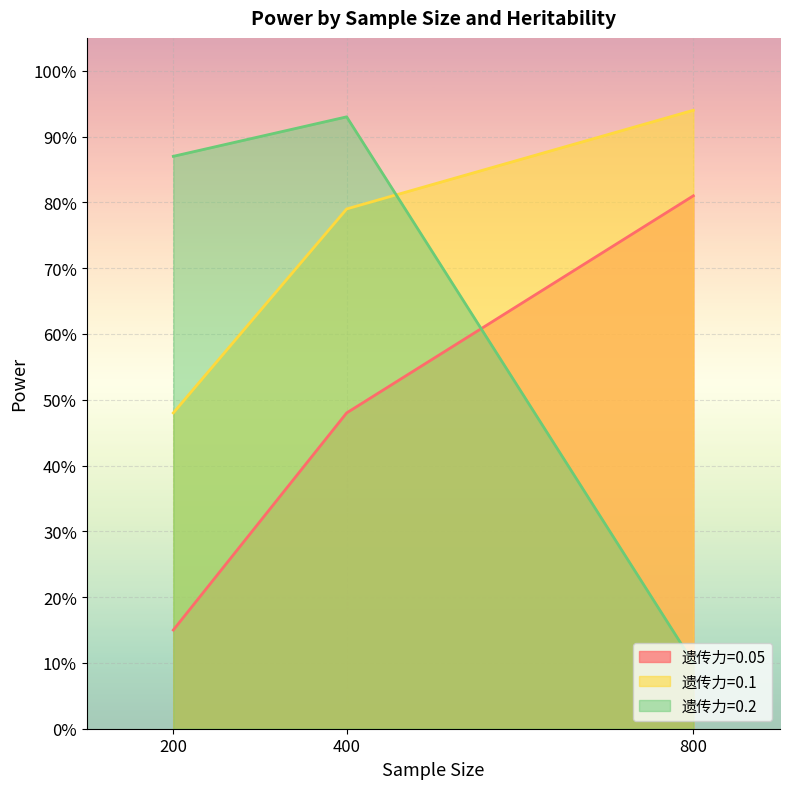

What is the approximate value of 遗传力=0.05 at 800?

0.8